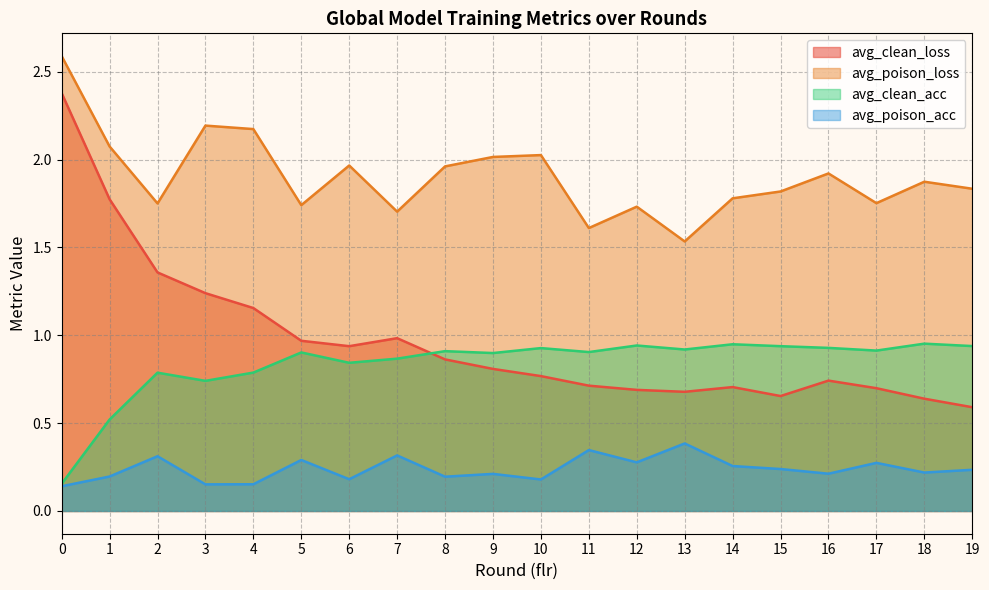

True or false: avg_clean_acc has more than 1 points higher than both neighbors.

True